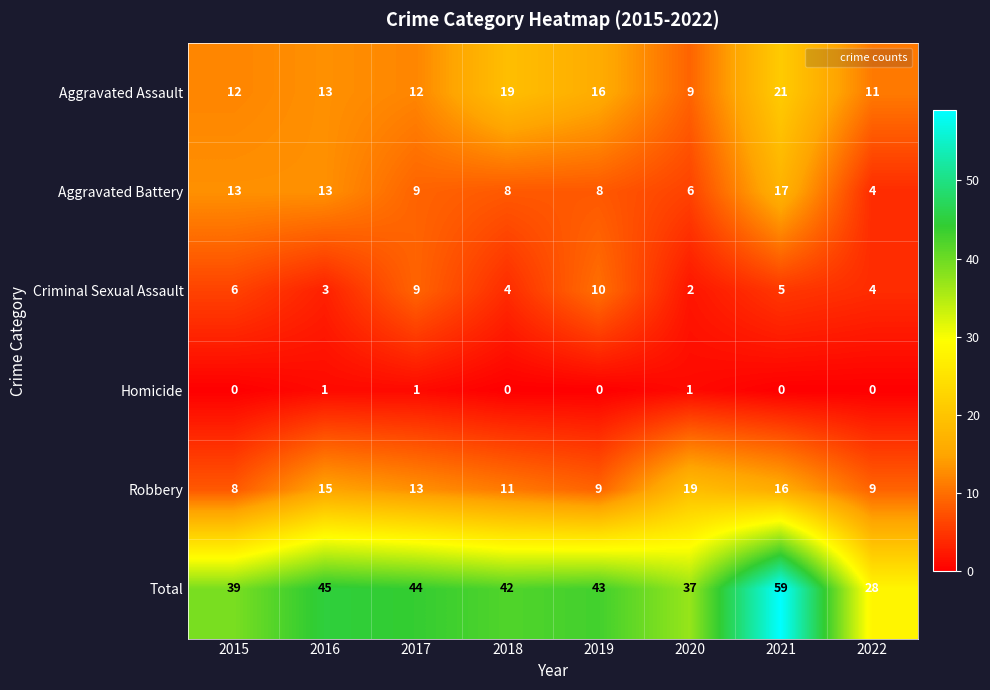

Is it true that Aggravated Assault equals 5 at 2021?

False